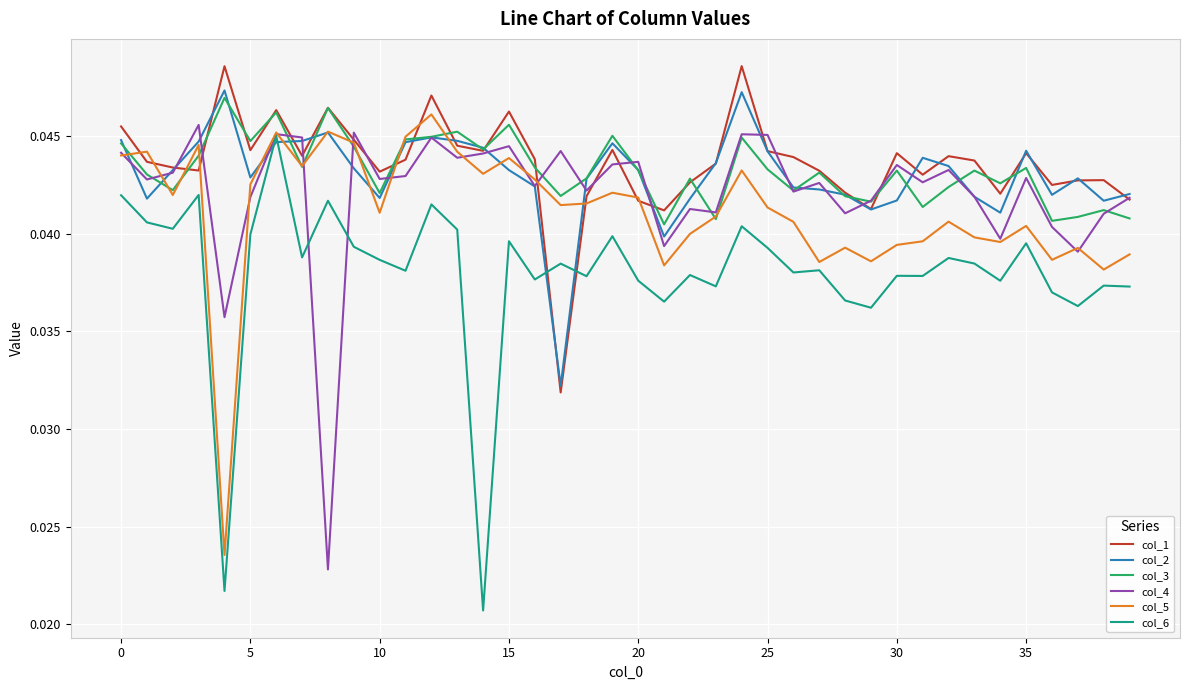

True or false: col_6 and col_3 cross at least once.

False